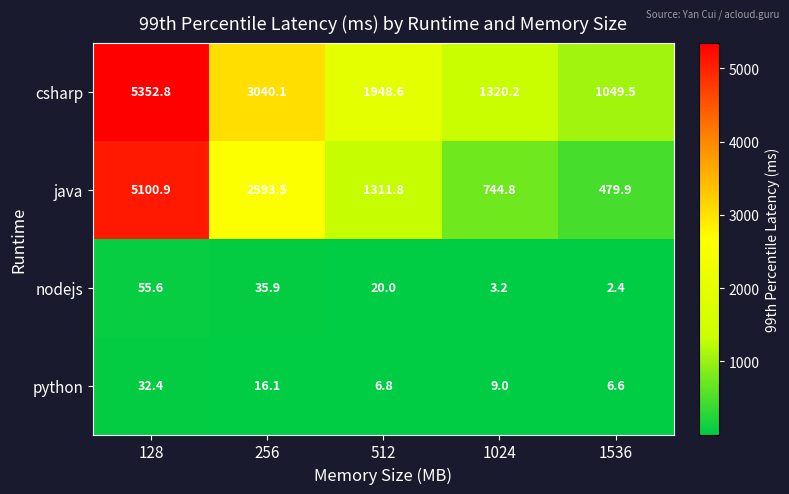

The python series shows 6.6 at 1536. True or false?

True